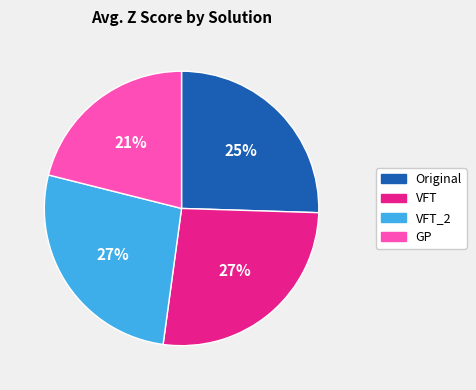

How many segments does this pie chart have?

4